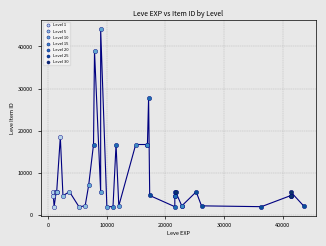

Which series has the widest spread of Y values?

Level 10